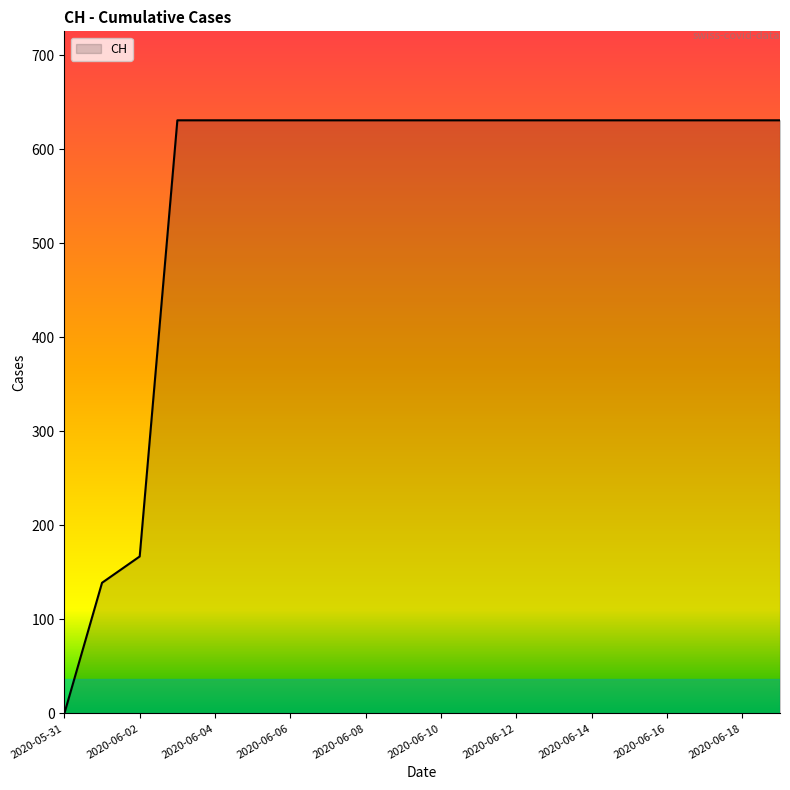

What is the difference between the second highest and minimum values?

631